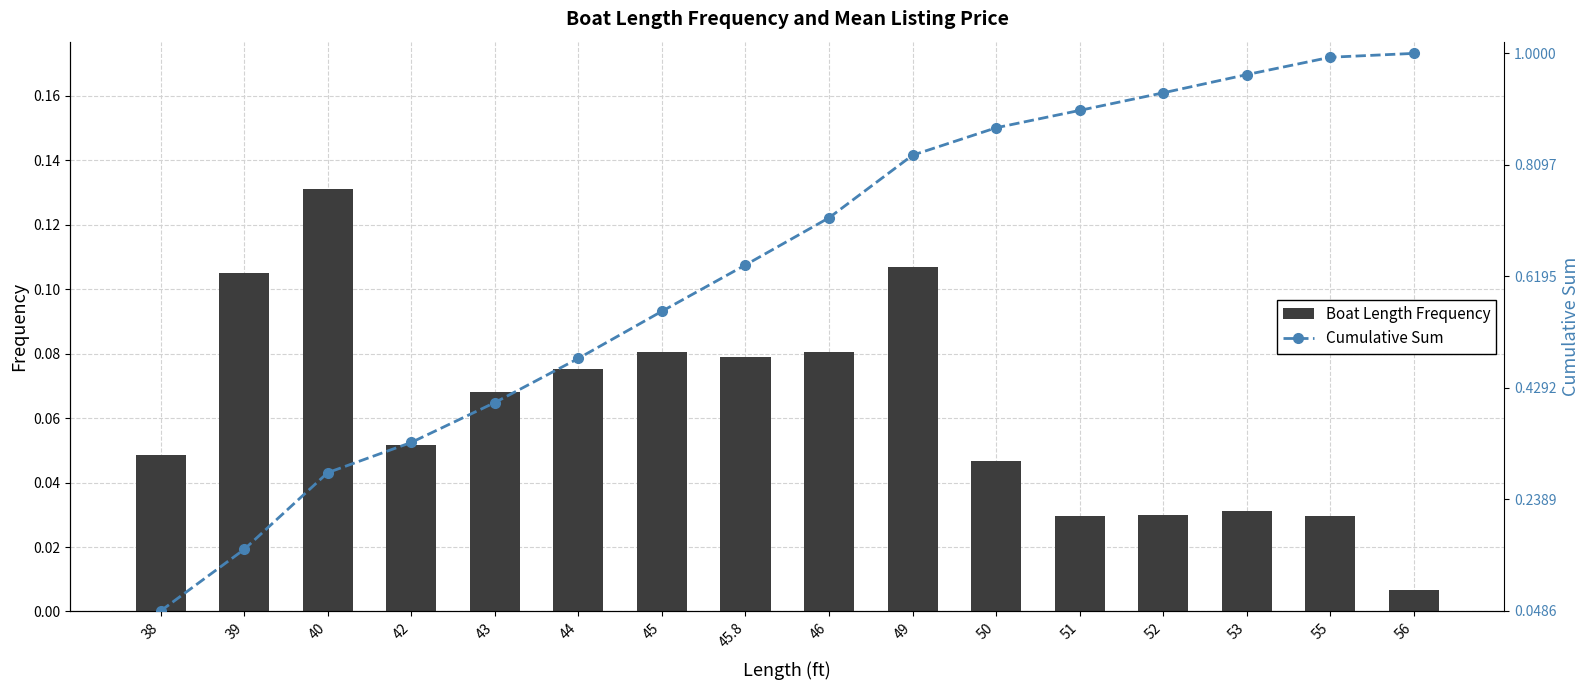

What is the label of the 5th bar from the left?

43